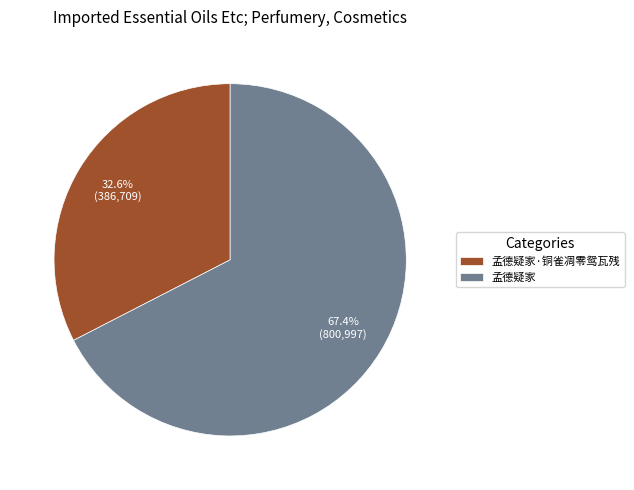

Count the number of slices in the pie.

2